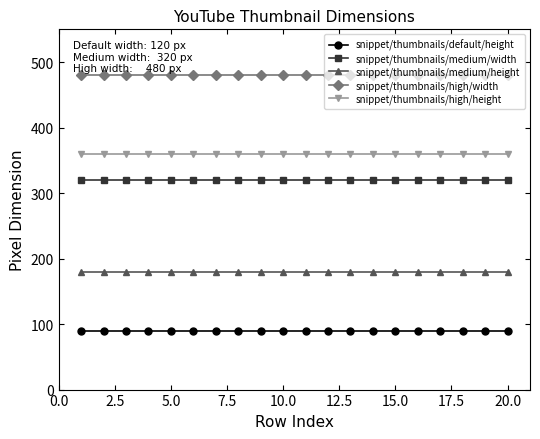

True or false: snippet/thumbnails/high/height and snippet/thumbnails/default/height cross at least once.

False